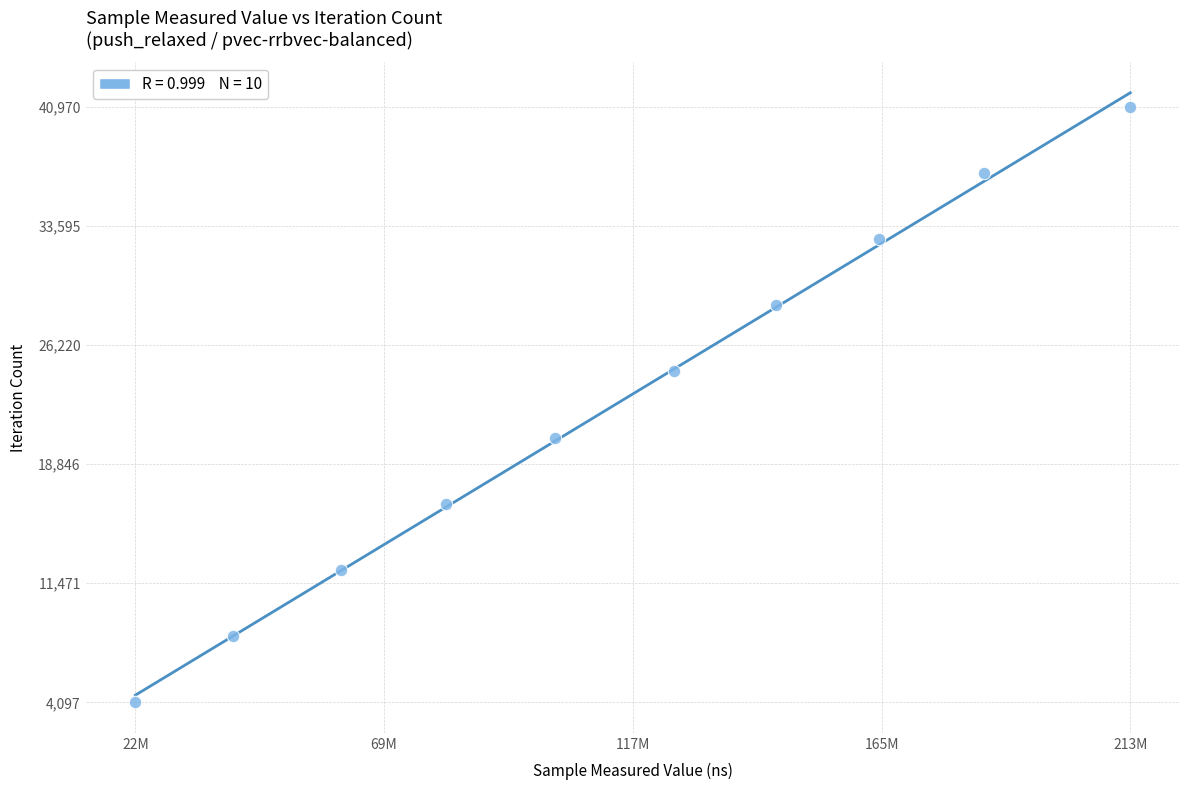

What is the range of Y values (max minus min)?

36873